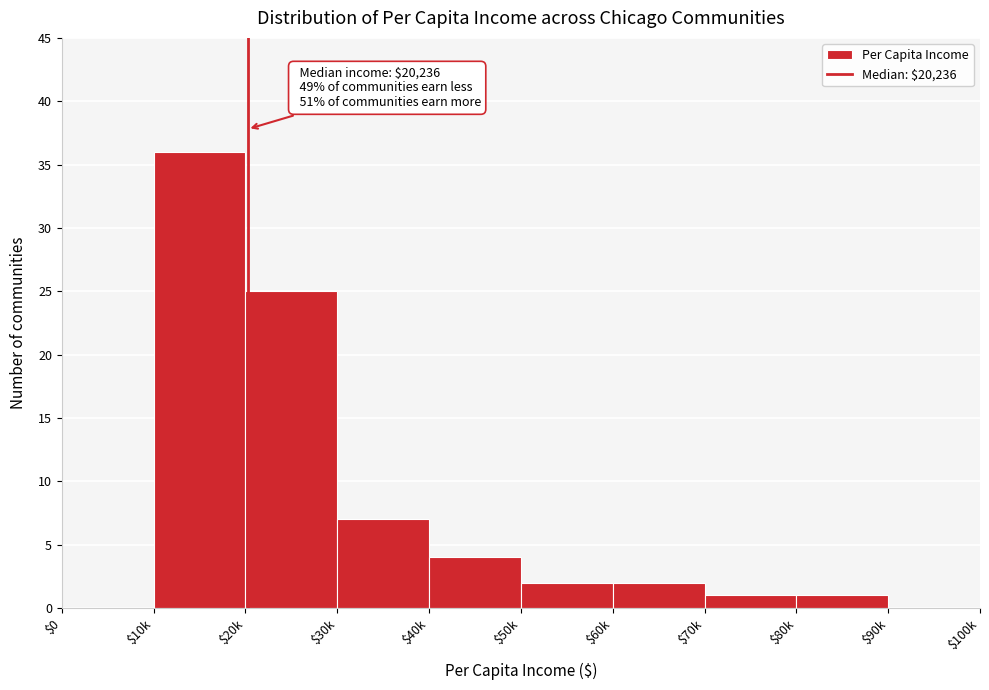

At which label is the value closest to 18?

$20k